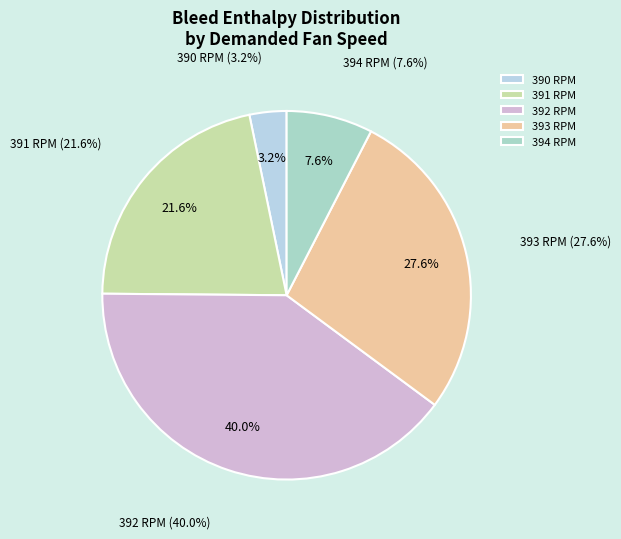

Which category has the biggest portion of the pie?

392